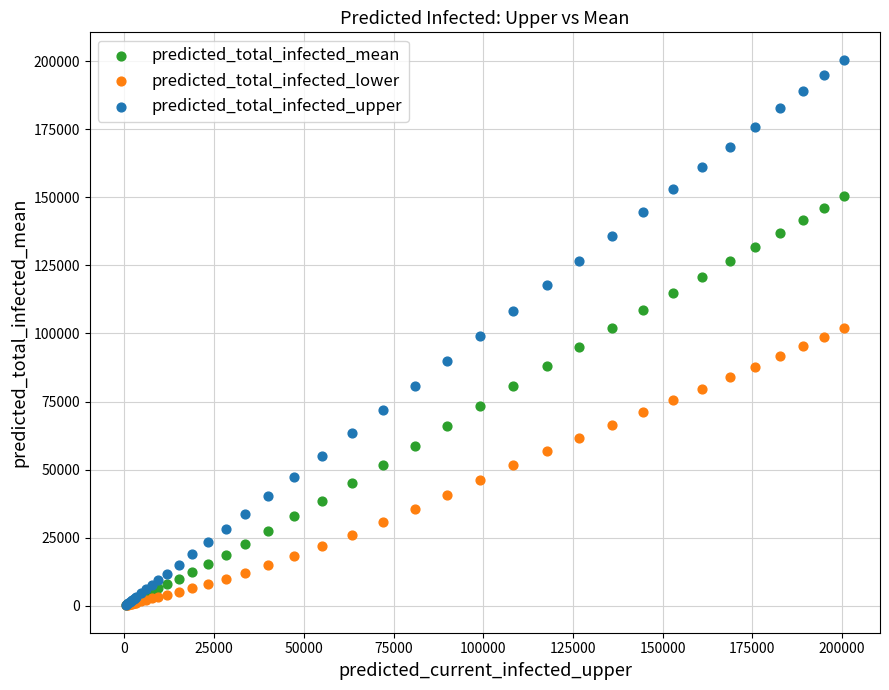

Which series contains the highest Y value?

predicted_total_infected_upper